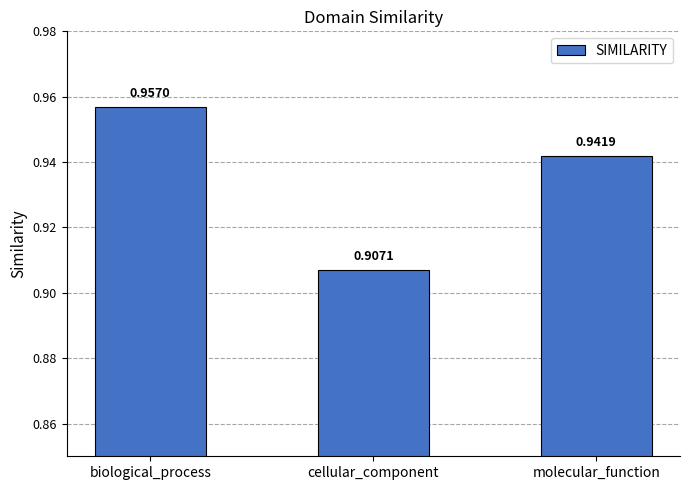

What is the label of the 1st bar from the right?

molecular_function